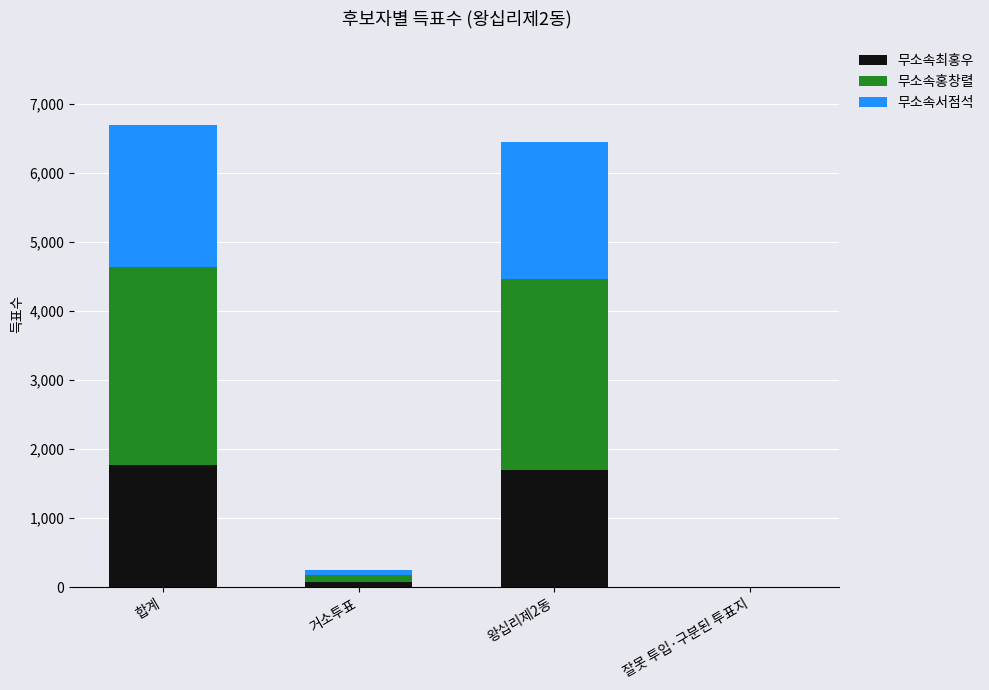

Is it true that 무소속최홍우 equals -763 at 잘못 투입·구분된 투표지?

False